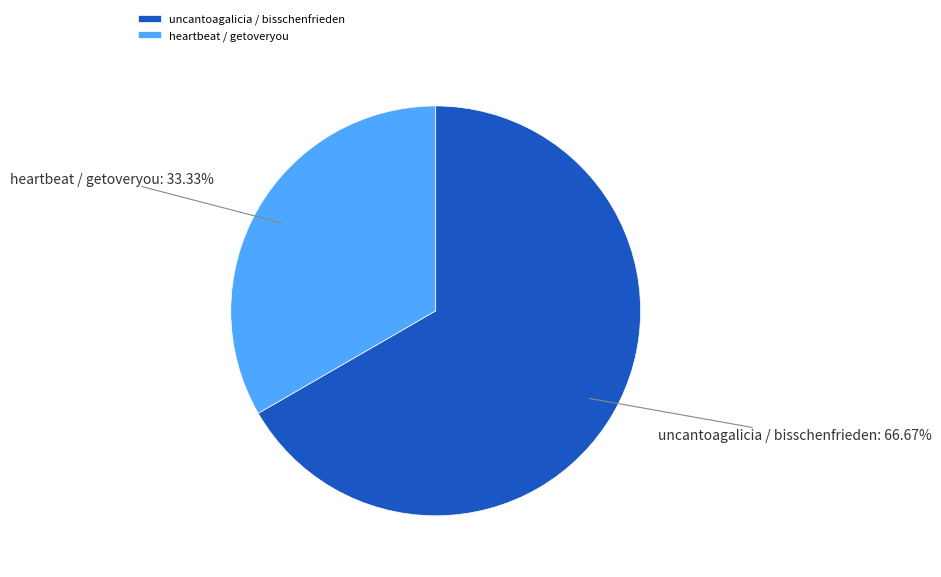

What percentage do heartbeat / getoveryou and uncantoagalicia / bisschenfrieden together represent?

100.0%